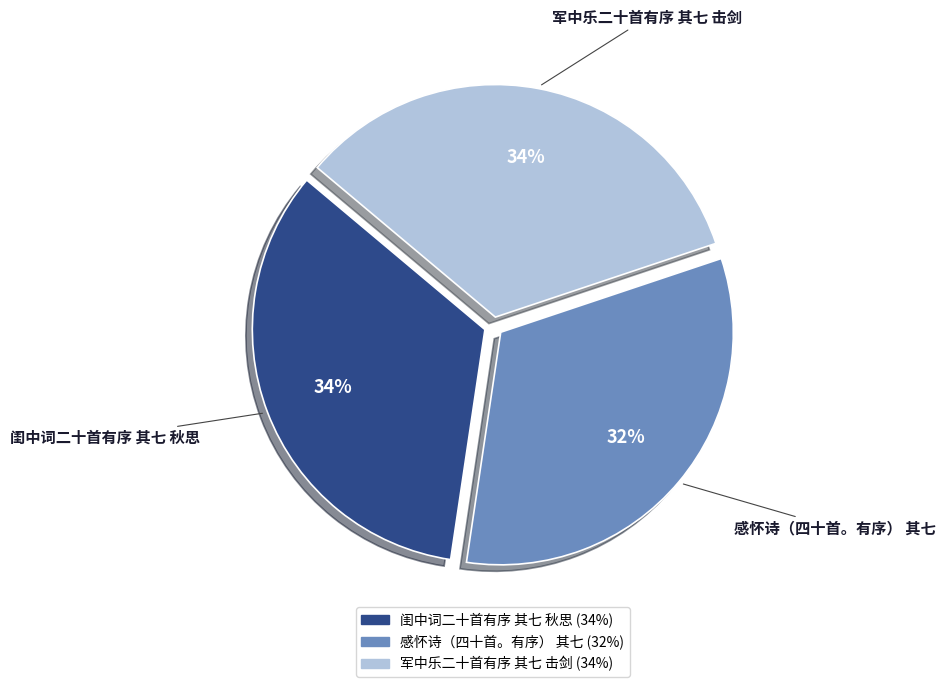

What percentage is the 闺中词二十首有序 其七 秋思 slice, to the nearest percent?

34%